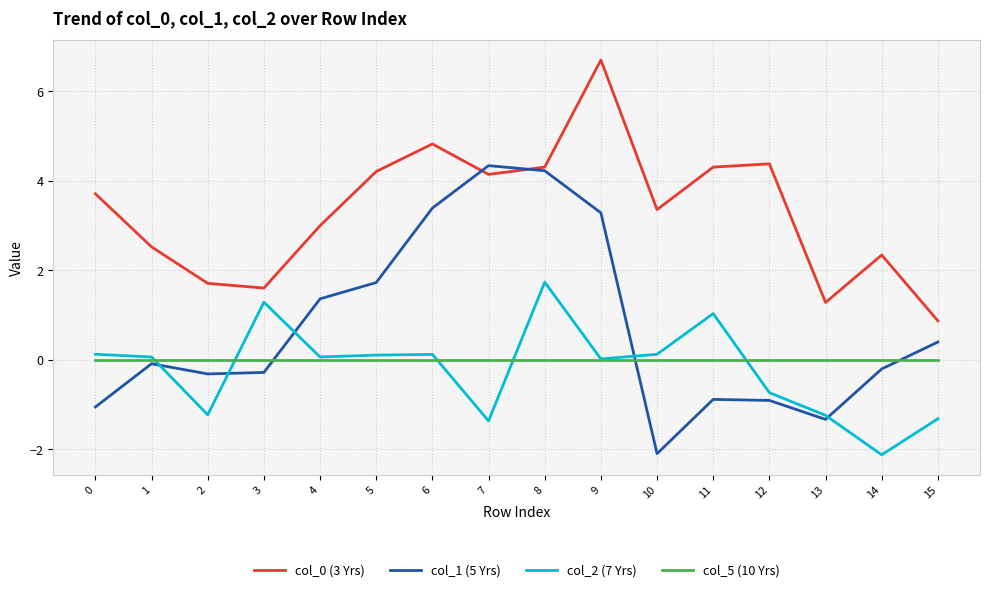

Which label corresponds to the largest value in the chart?

9